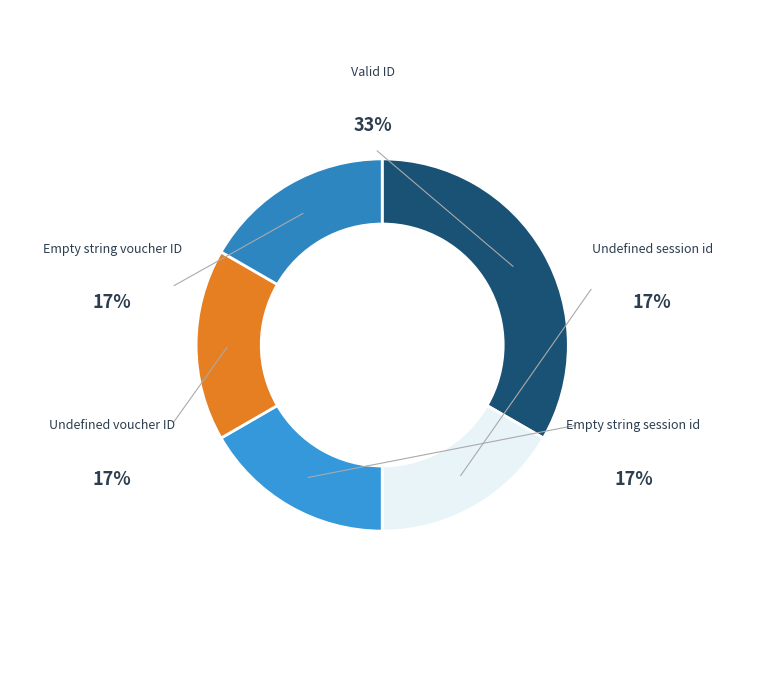

How many segments does this pie chart have?

5